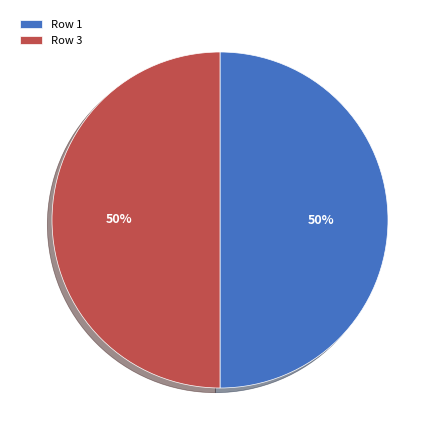

How many slices are in this pie chart?

2